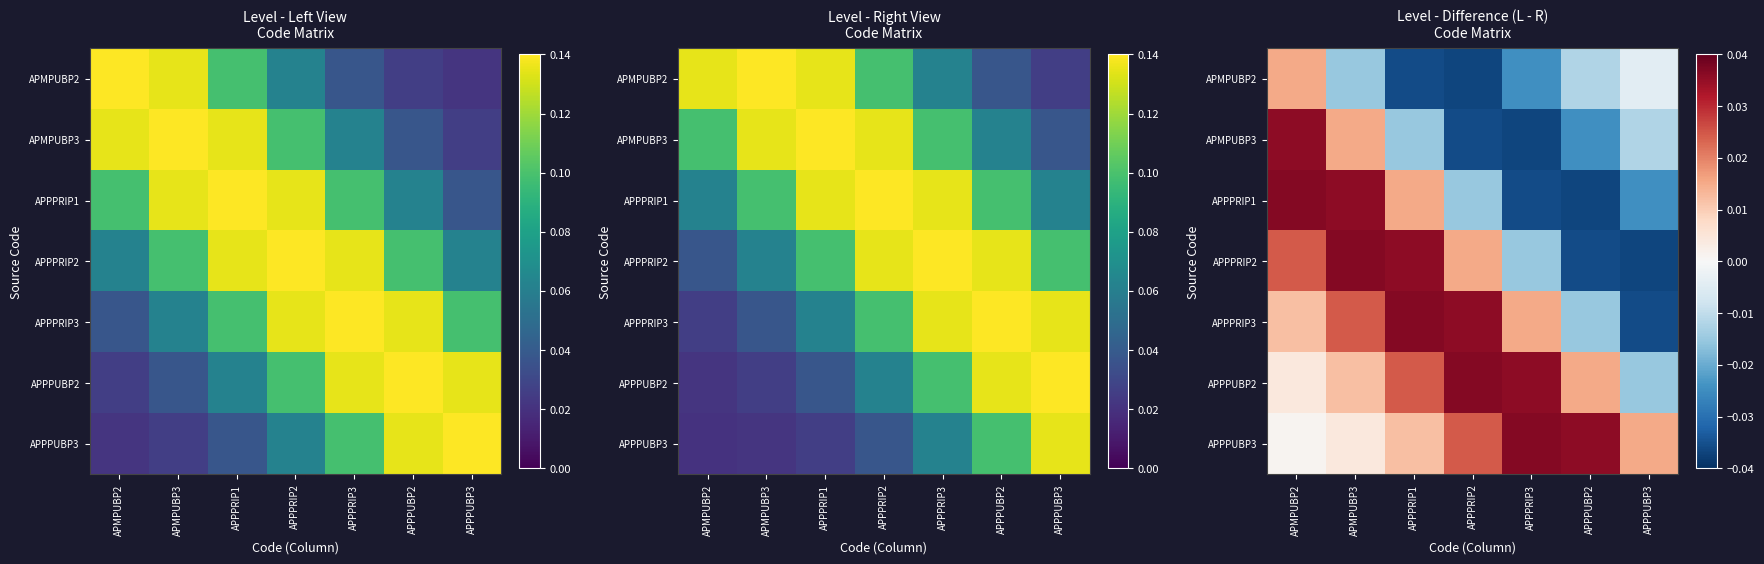

Between APPPUBP2 and APPPRIP3, which is larger?

APPPUBP2